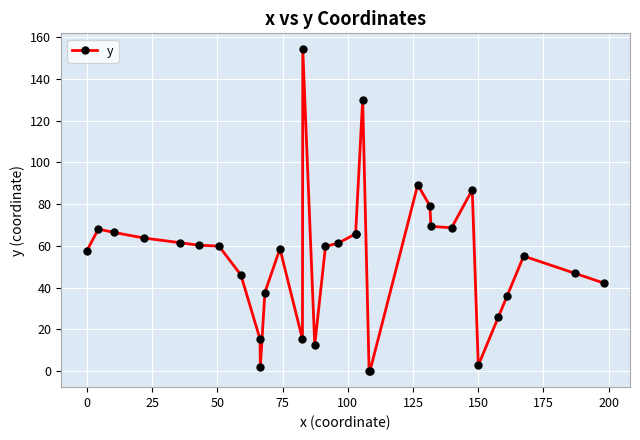

What is the change in value from 25 to 12?

-51.2